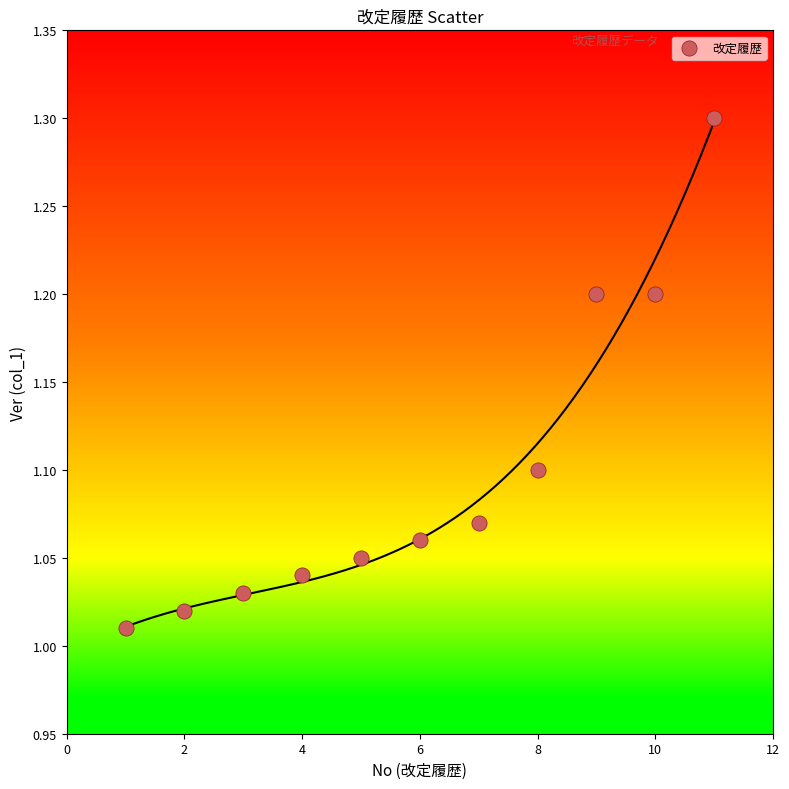

What is the range of Y values (max minus min)?

0.3